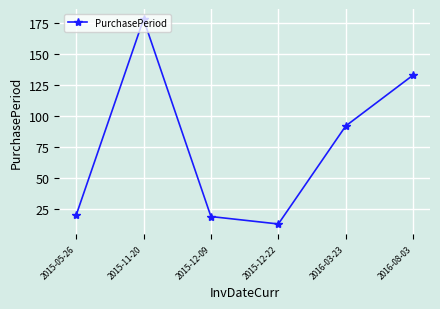

Read the value at 2016-08-03, to the nearest 50.

150